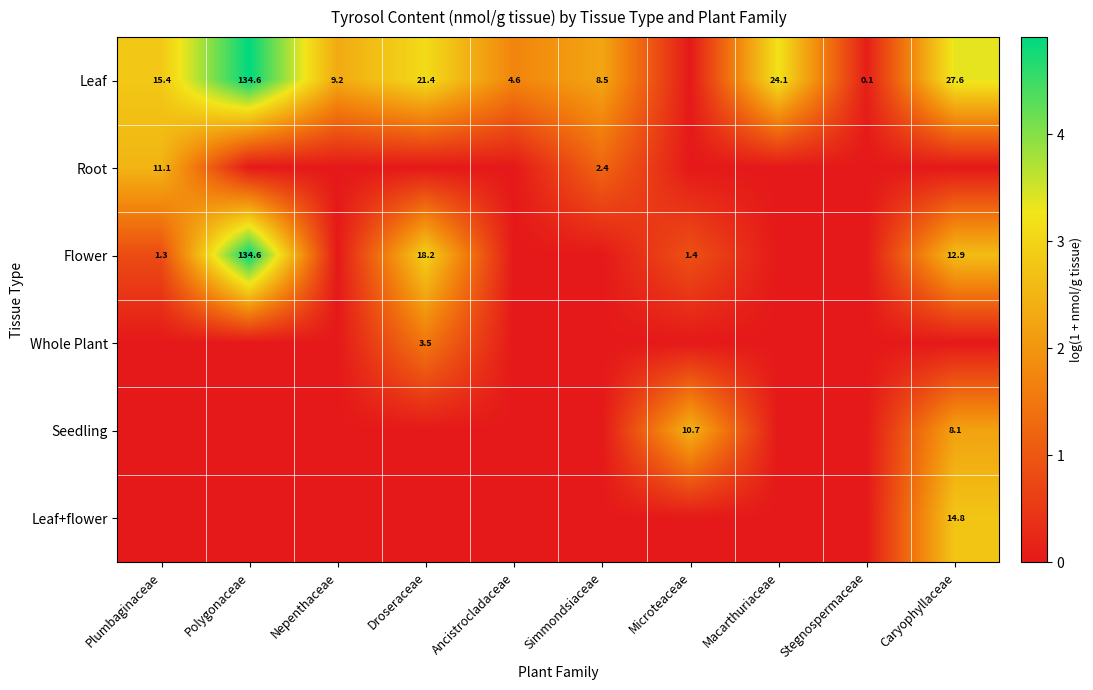

The Flower series shows 1.3 at Plumbaginaceae. True or false?

True